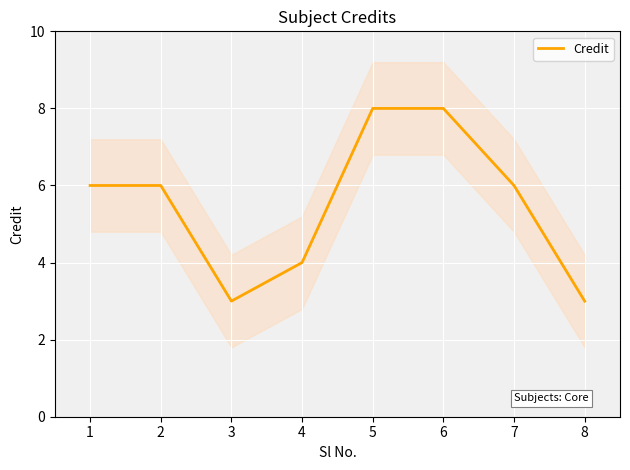

What is the difference between the maximum and second lowest values?

5